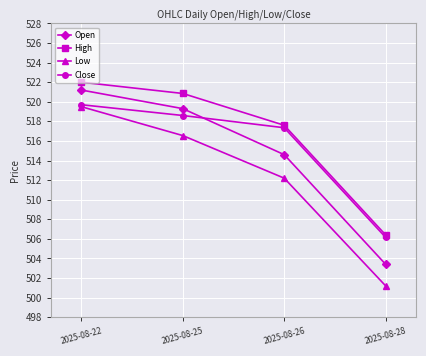

How many times do Close and Open cross each other?

1